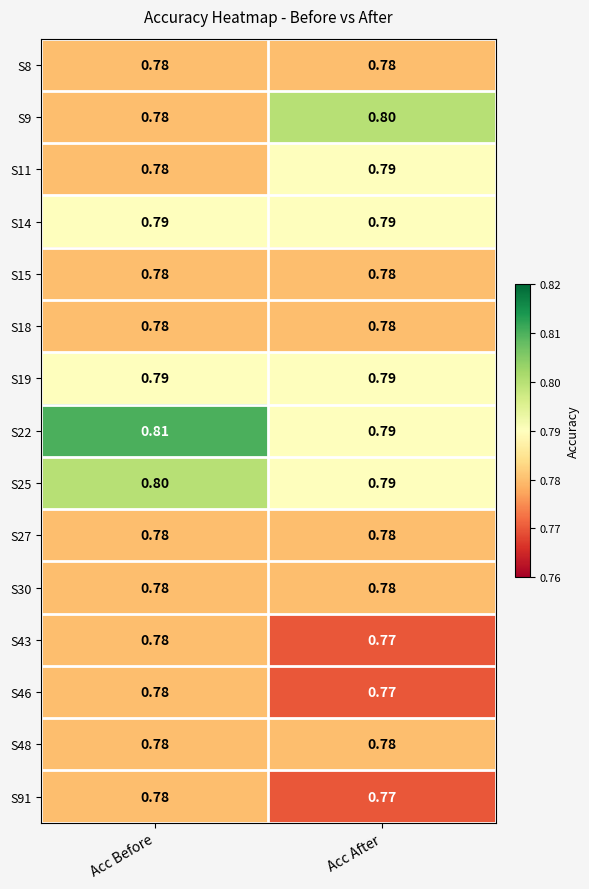

At which category is the sum across all series the highest?

Acc Before